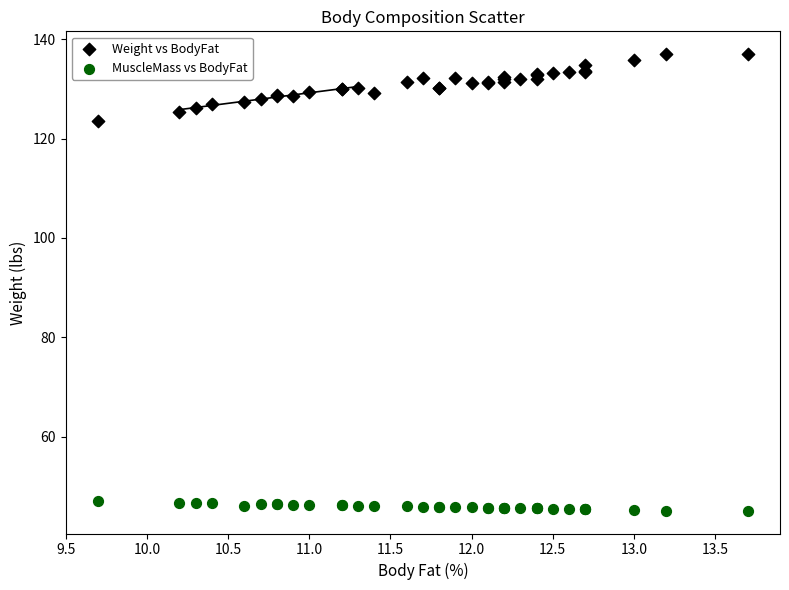

Which series reaches the maximum Y coordinate?

Weight vs BodyFat